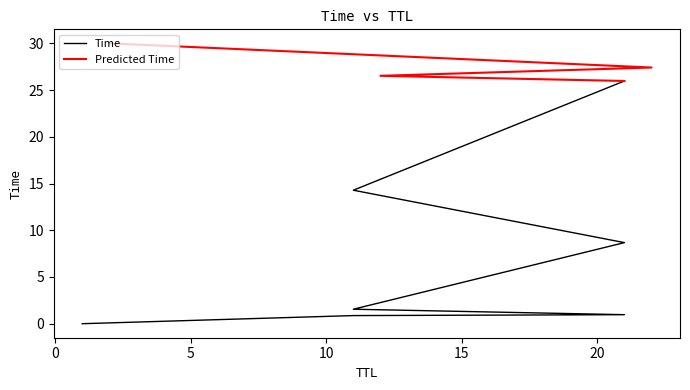

Reading left to right, what are all the values shown in this chart?

1=0.0	11=0.9	21=1.0	11=1.5	21=8.7	11=14.3	21=26.0	12=26.5	22=27.4	2=30.0